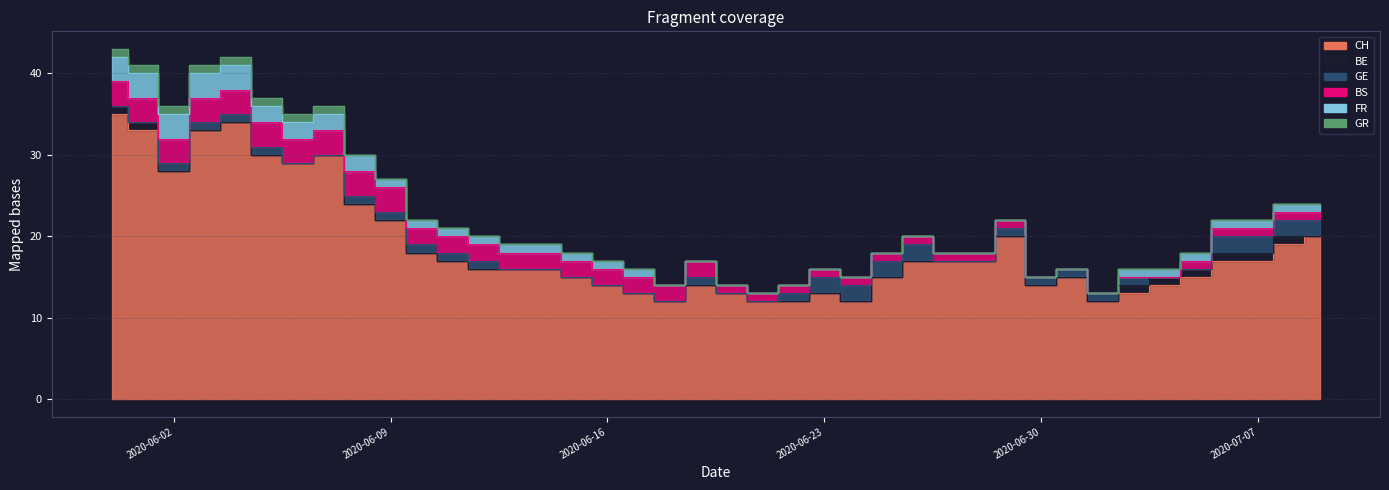

How many values in the CH series are below 17?

20